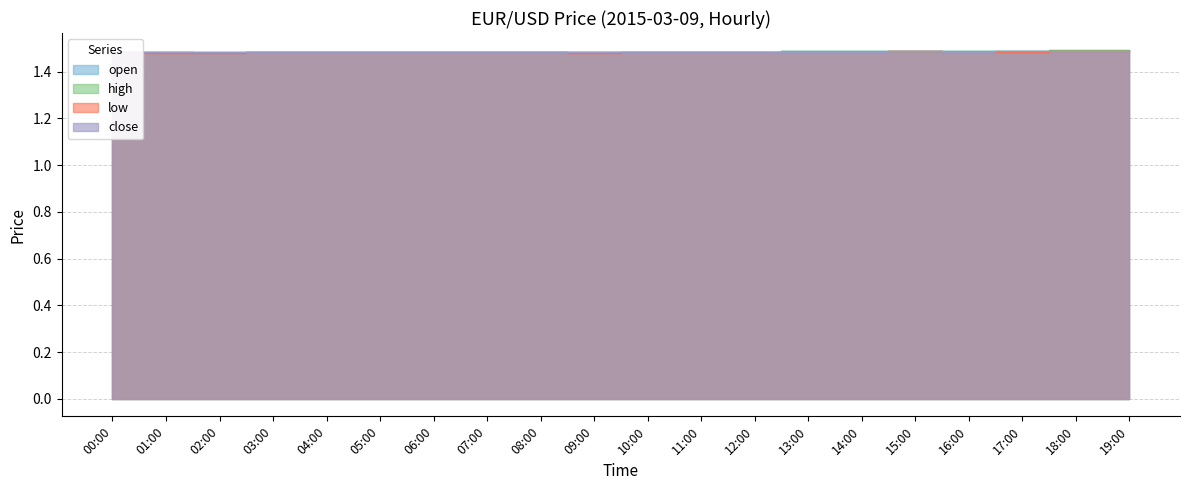

How many lines are shown in the chart?

4